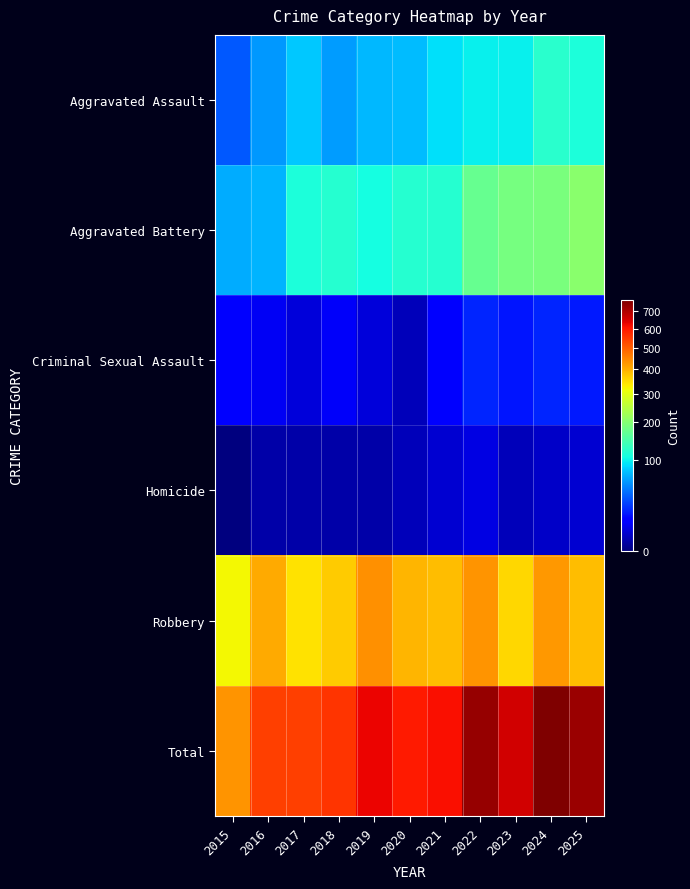

Between 2018 and 2021, which is larger?

2021